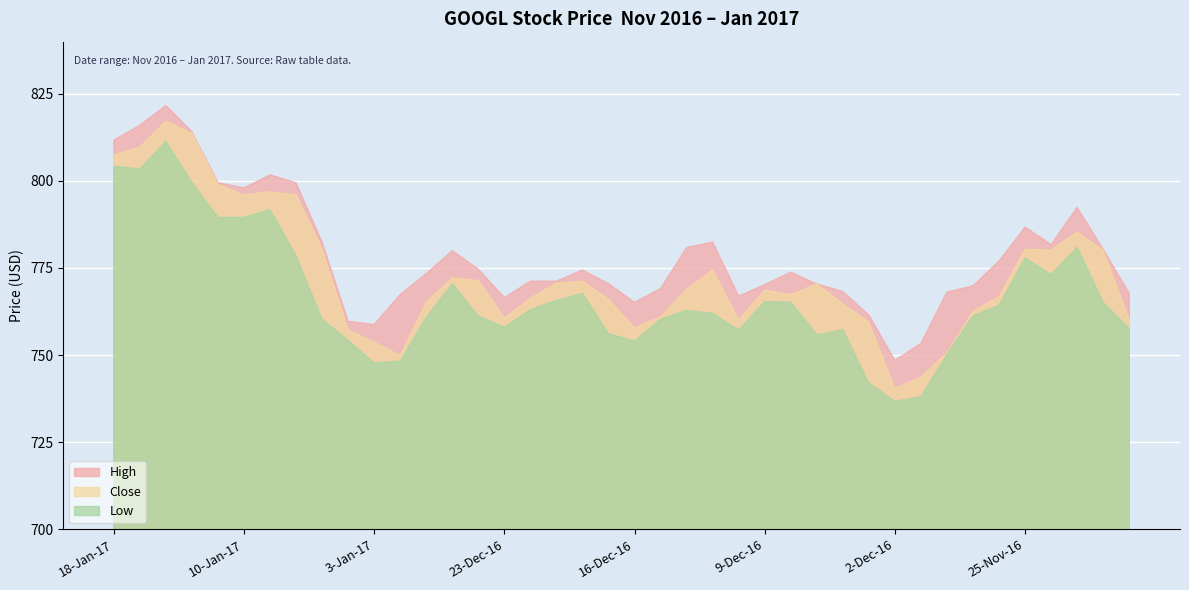

Reading left to right, what are all the values shown in this chart?

High: 18-Jan-17=811.7	17-Jan-17=816.0	13-Jan-17=821.6	12-Jan-17=814.1	11-Jan-17=799.5	10-Jan-17=798.0	9-Jan-17=801.8	6-Jan-17=799.4	5-Jan-17=782.4	4-Jan-17=759.7	3-Jan-17=758.8	30-Dec-16=767.4	29-Dec-16=773.4	28-Dec-16=780.0	27-Dec-16=774.6	23-Dec-16=766.5	22-Dec-16=771.2	21-Dec-16=771.2	20-Dec-16=774.4	19-Dec-16=770.5	16-Dec-16=765.1	15-Dec-16=769.1	14-Dec-16=780.9	13-Dec-16=782.5	12-Dec-16=766.9	9-Dec-16=770.2	8-Dec-16=773.8	7-Dec-16=770.4	6-Dec-16=768.2	5-Dec-16=761.5	2-Dec-16=748.5	1-Dec-16=753.4	30-Nov-16=768.1	29-Nov-16=769.9	28-Nov-16=777.0	25-Nov-16=786.8	23-Nov-16=781.8	22-Nov-16=792.4	21-Nov-16=780.4	18-Nov-16=767.7
Close: 18-Jan-17=807.5	17-Jan-17=809.7	13-Jan-17=817.1	12-Jan-17=813.6	11-Jan-17=799.0	10-Jan-17=795.9	9-Jan-17=796.9	6-Jan-17=796.0	5-Jan-17=780.5	4-Jan-17=757.2	3-Jan-17=753.7	30-Dec-16=749.9	29-Dec-16=765.1	28-Dec-16=772.1	27-Dec-16=771.4	23-Dec-16=760.6	22-Dec-16=766.3	21-Dec-16=770.6	20-Dec-16=771.2	19-Dec-16=766.0	16-Dec-16=757.8	15-Dec-16=761.0	14-Dec-16=768.8	13-Dec-16=774.3	12-Dec-16=760.1	9-Dec-16=768.7	8-Dec-16=767.3	7-Dec-16=770.4	6-Dec-16=764.7	5-Dec-16=759.4	2-Dec-16=740.3	1-Dec-16=743.6	30-Nov-16=750.6	29-Nov-16=762.5	28-Nov-16=766.8	25-Nov-16=780.4	23-Nov-16=780.1	22-Nov-16=785.3	21-Nov-16=780.0	18-Nov-16=760.2
Low: 18-Jan-17=804.3	17-Jan-17=803.4	13-Jan-17=811.4	12-Jan-17=799.5	11-Jan-17=789.5	10-Jan-17=789.5	9-Jan-17=791.8	6-Jan-17=778.5	5-Jan-17=760.3	4-Jan-17=754.2	3-Jan-17=747.7	30-Dec-16=748.3	29-Dec-16=760.9	28-Dec-16=770.5	27-Dec-16=761.2	23-Dec-16=758.0	22-Dec-16=763.0	21-Dec-16=765.7	20-Dec-16=767.7	19-Dec-16=756.2	16-Dec-16=754.0	15-Dec-16=760.3	14-Dec-16=762.8	13-Dec-16=762.0	12-Dec-16=757.2	9-Dec-16=765.3	8-Dec-16=765.2	7-Dec-16=755.8	6-Dec-16=757.2	5-Dec-16=742.0	2-Dec-16=736.7	1-Dec-16=738.0	30-Nov-16=750.2	29-Nov-16=761.3	28-Nov-16=764.2	25-Nov-16=777.9	23-Nov-16=773.1	22-Nov-16=781.0	21-Nov-16=765.1	18-Nov-16=757.6